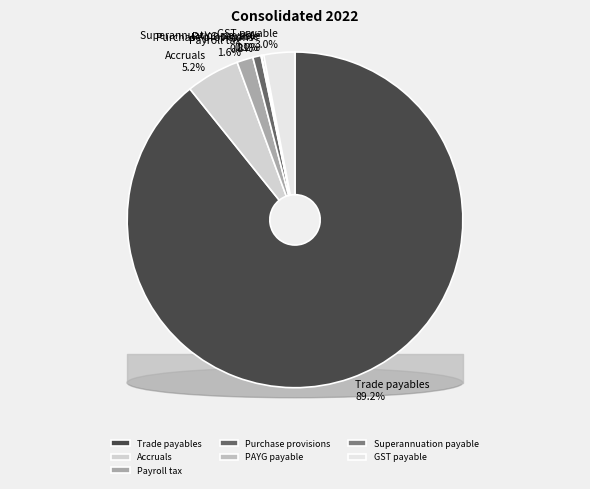

True or false: GST payable accounts for 1% of the total.

False